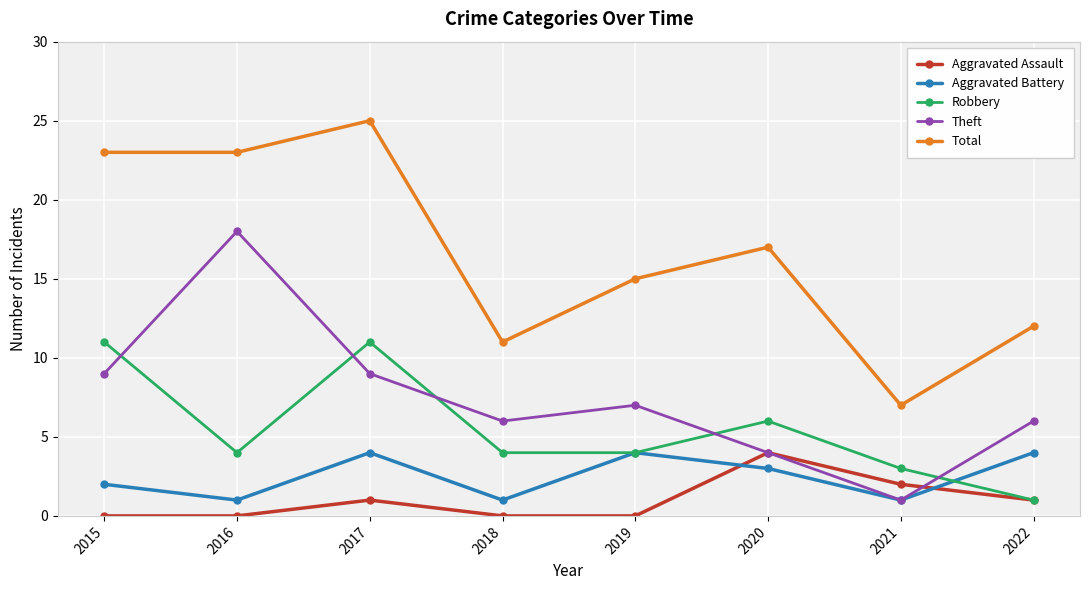

At how many categories does at least one series exceed 1?

8